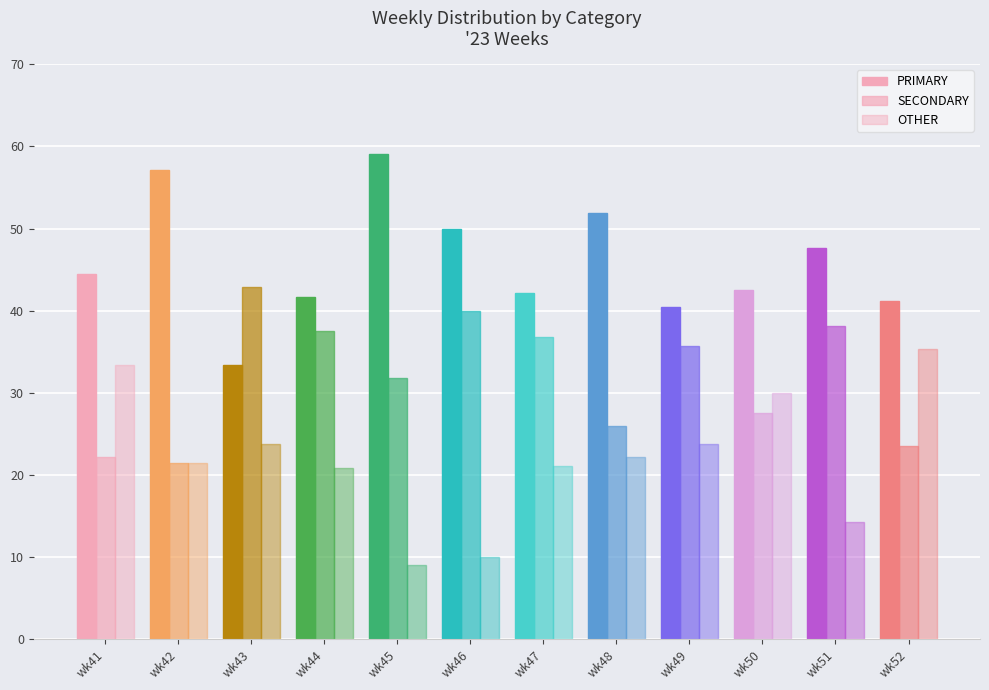

What is the spread (max minus min) of values at wk52?

17.6